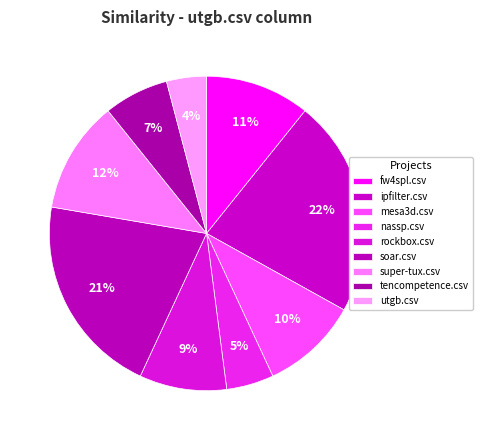

How many slices are in this pie chart?

9